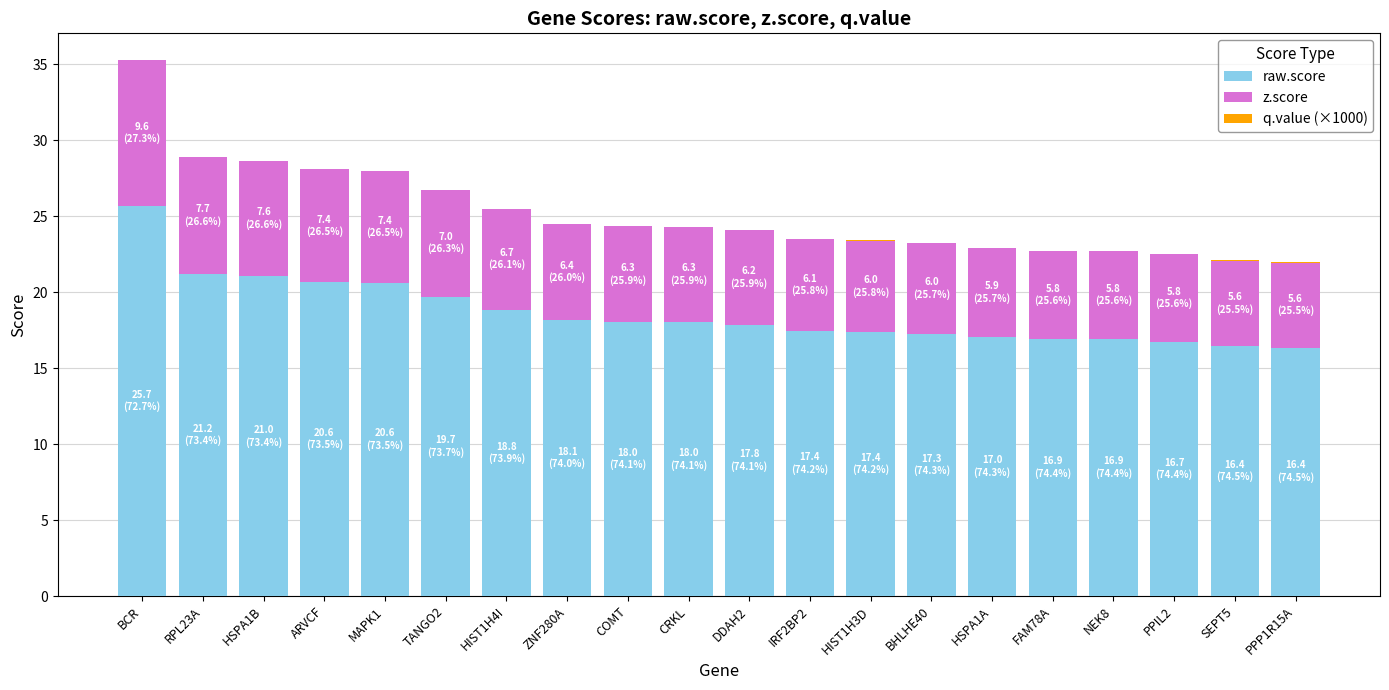

Does the chart contain stacked bars?

Yes